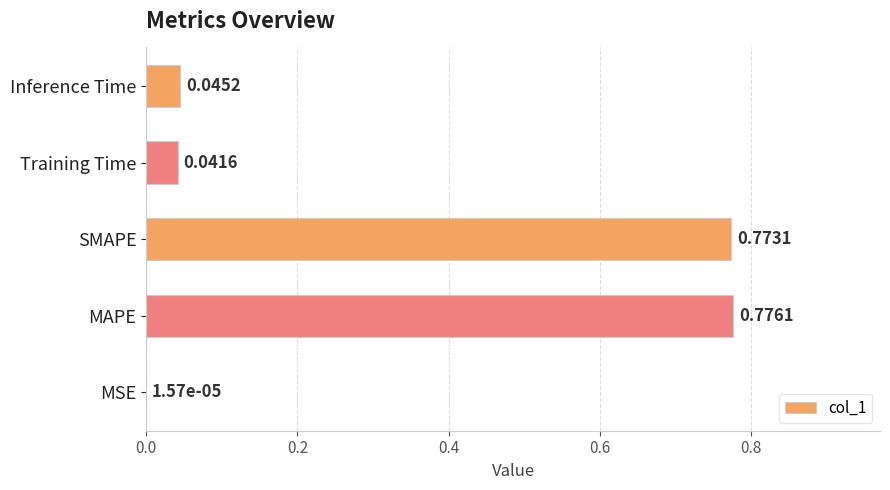

At which label is the value closest to 0?

MSE